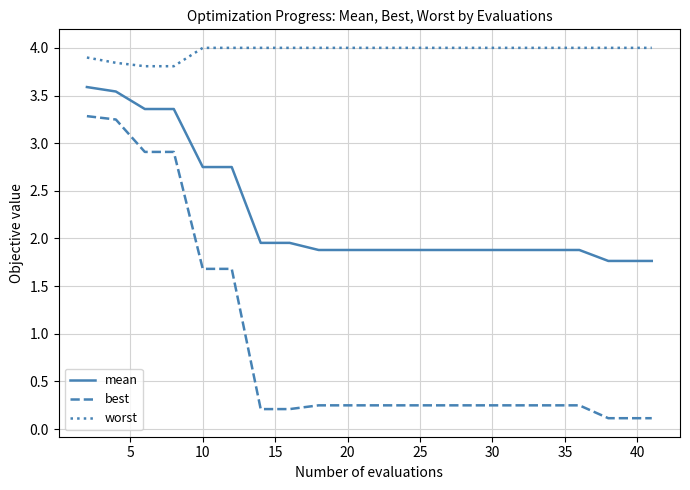

Rank the series by their maximum value, from highest to lowest.

worst, mean, best